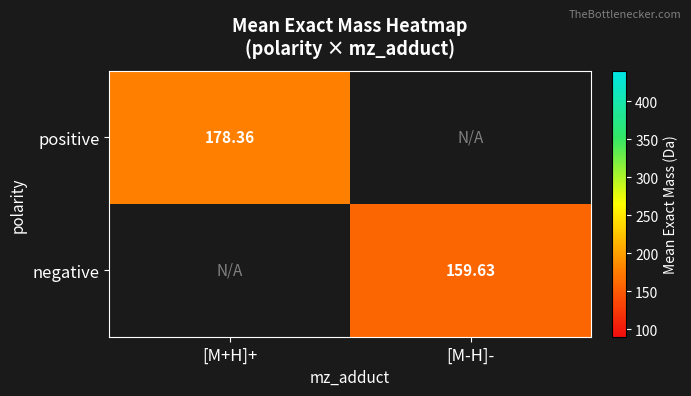

Is the value of negative at [M-H]- greater than the value of positive at [M+H]+?

No